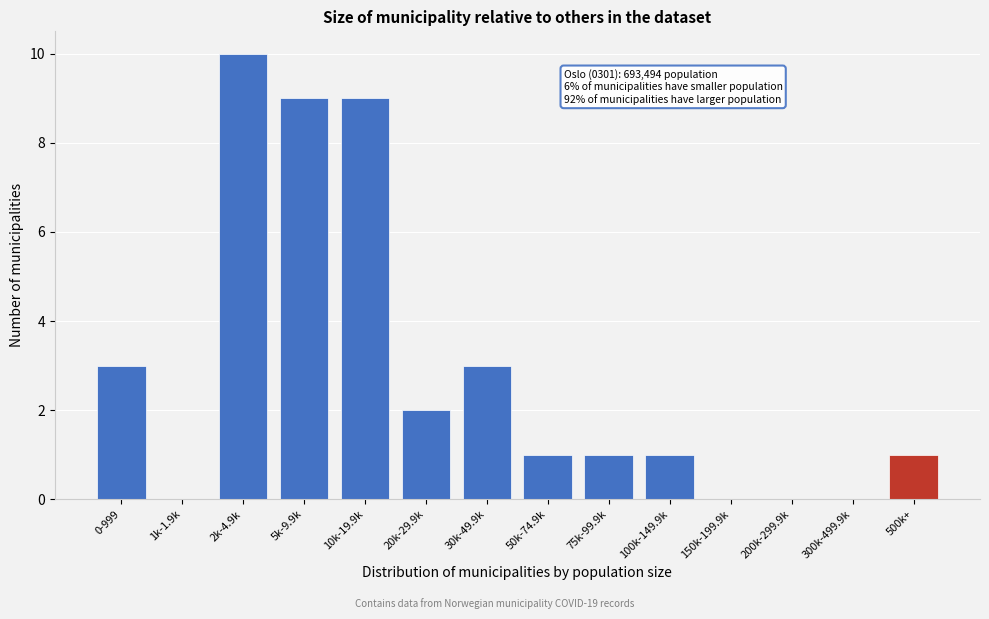

Reading left to right, extract all data points from this chart.

0-999=3	1k-1.9k=0	2k-4.9k=10	5k-9.9k=9	10k-19.9k=9	20k-29.9k=2	30k-49.9k=3	50k-74.9k=1	75k-99.9k=1	100k-149.9k=1	150k-199.9k=0	200k-299.9k=0	300k-499.9k=0	500k+=1